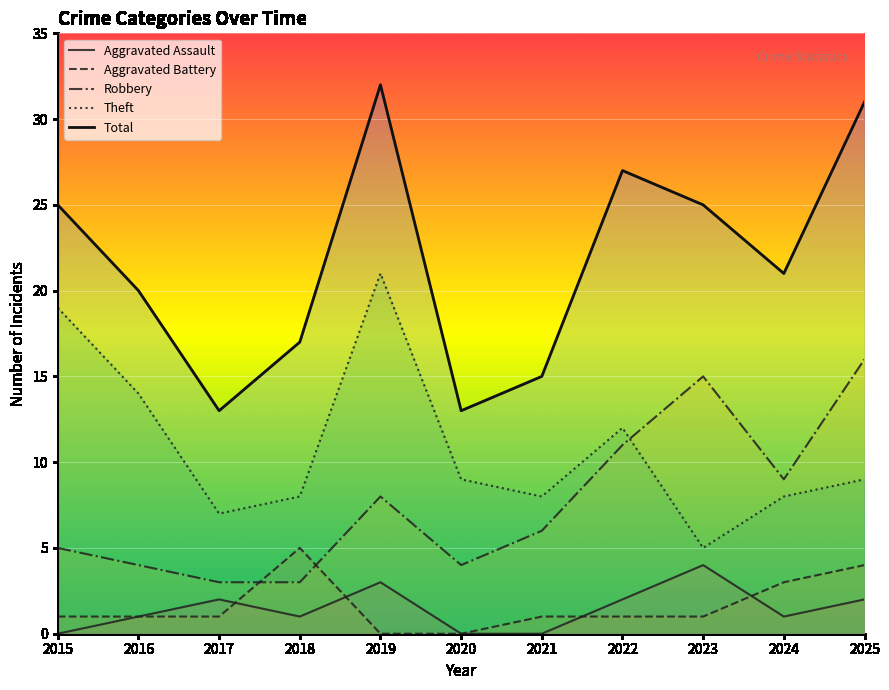

How many data points in Total are above 21?

5